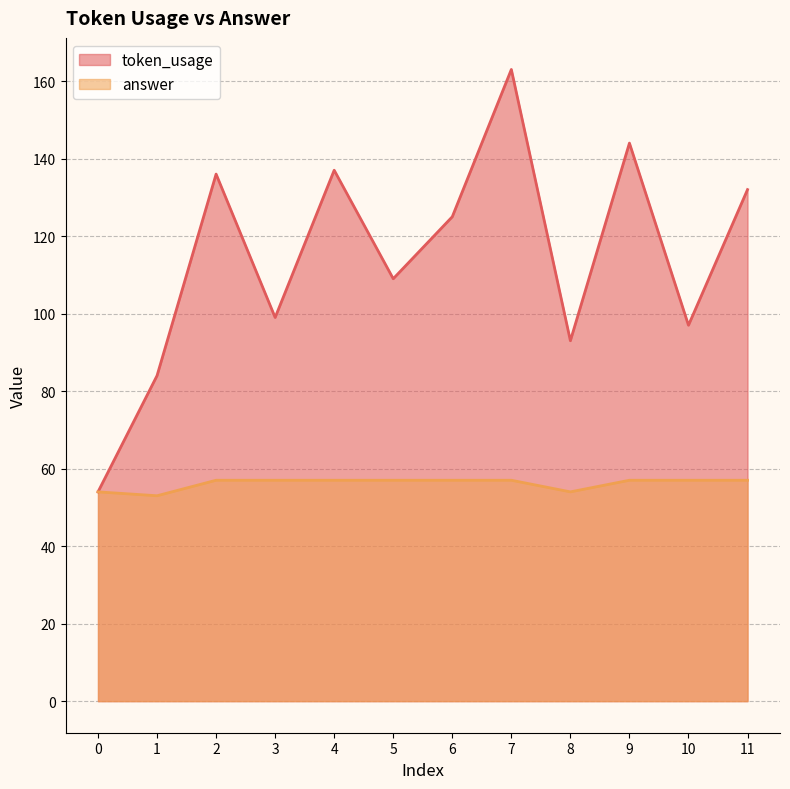

The value of answer at 2 is 57. True or false?

True